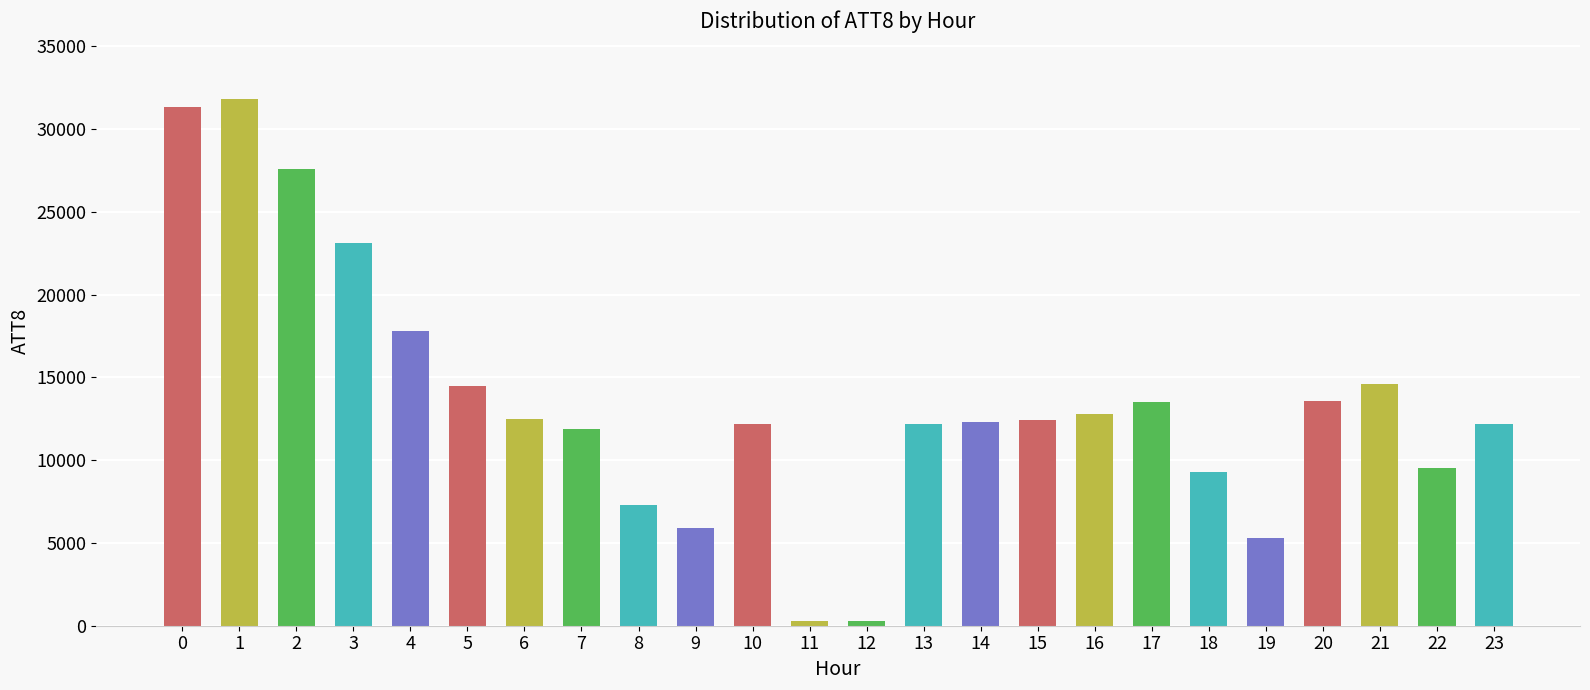

Approximately how many times larger is the value at 14 compared to 7?

1.0